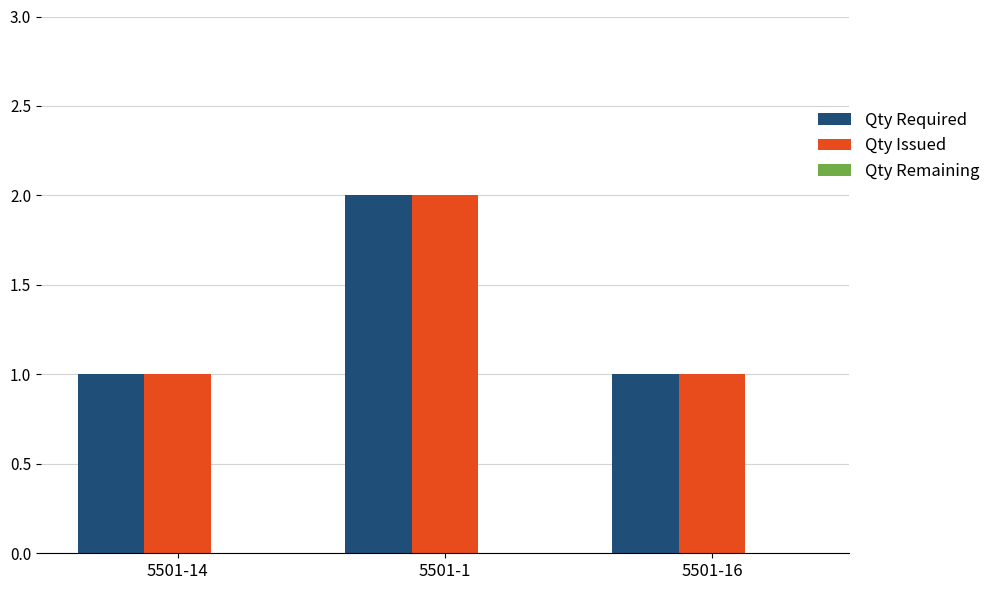

Is the value of Qty Issued at 5501-1 greater than the value of Qty Required at 5501-14?

Yes